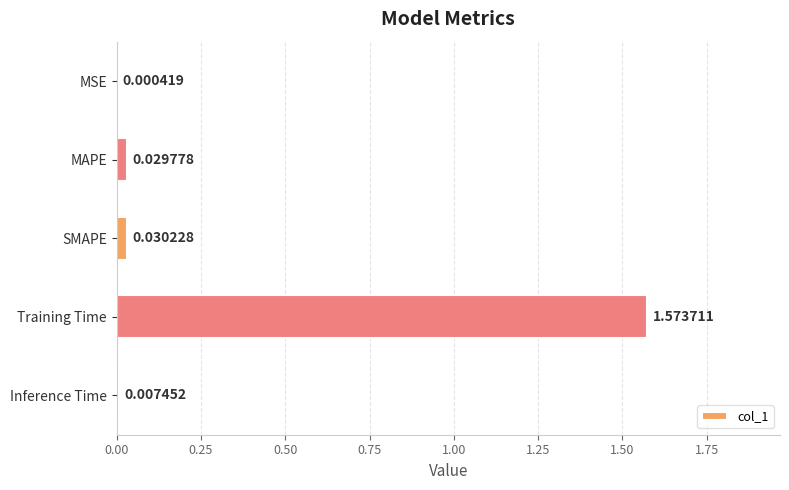

Which has a higher value, Training Time or MAPE?

Training Time